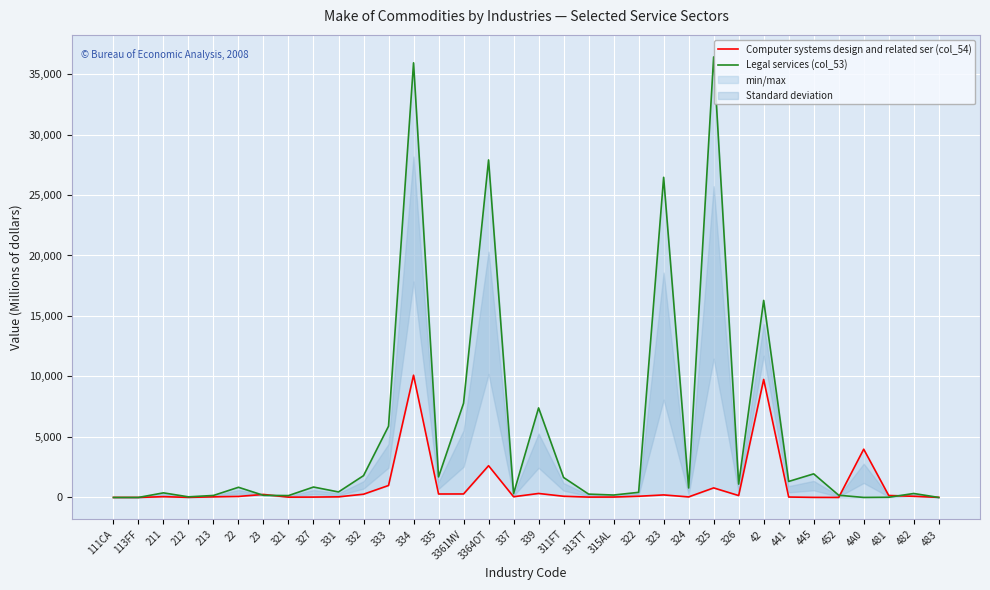

True or false: Legal services (col_53) and Computer systems design and related ser (col_54) cross at least once.

True